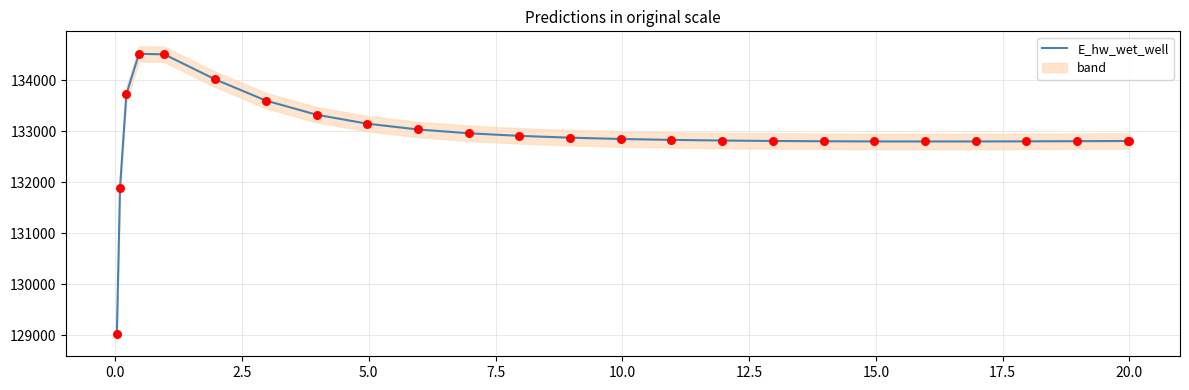

What is the lowest value of the E_hw_wet_well series?

129029.8